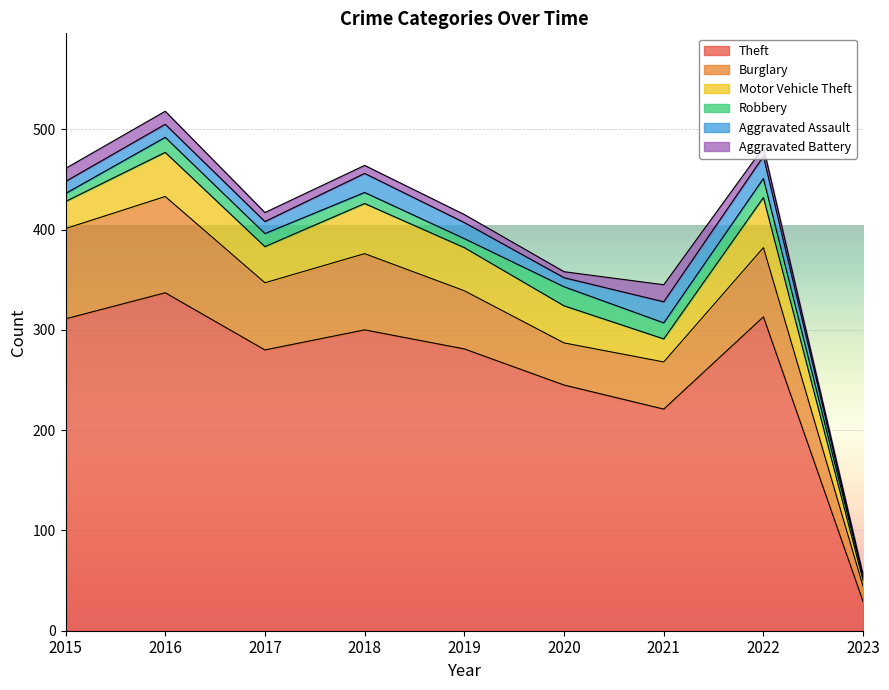

Reading left to right, what are all the values shown in this chart?

Theft: 311	337	280	300	281	245	221	313	29
Burglary: 90	96	67	76	58	42	47	69	15
Motor Vehicle Theft: 27	44	36	50	43	37	23	50	6
Robbery: 8	15	13	11	9	19	16	19	4
Aggravated Assault: 12	13	12	19	16	9	21	22	0
Aggravated Battery: 13	13	9	8	8	6	17	9	1